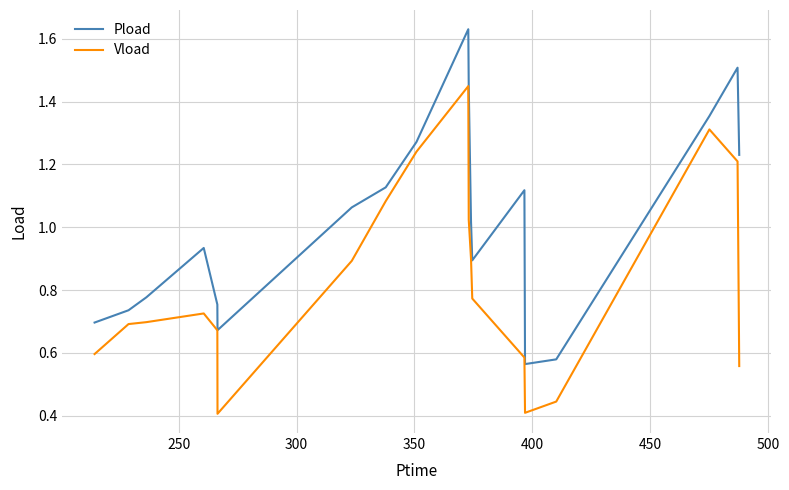

How many distinct data groups are displayed?

2